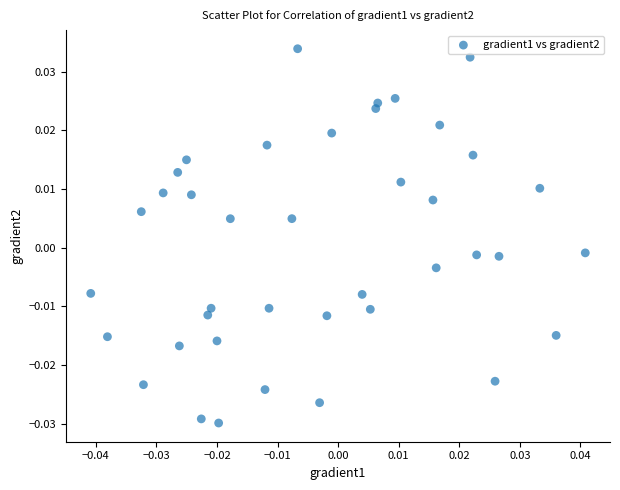

How many data points are displayed?

40